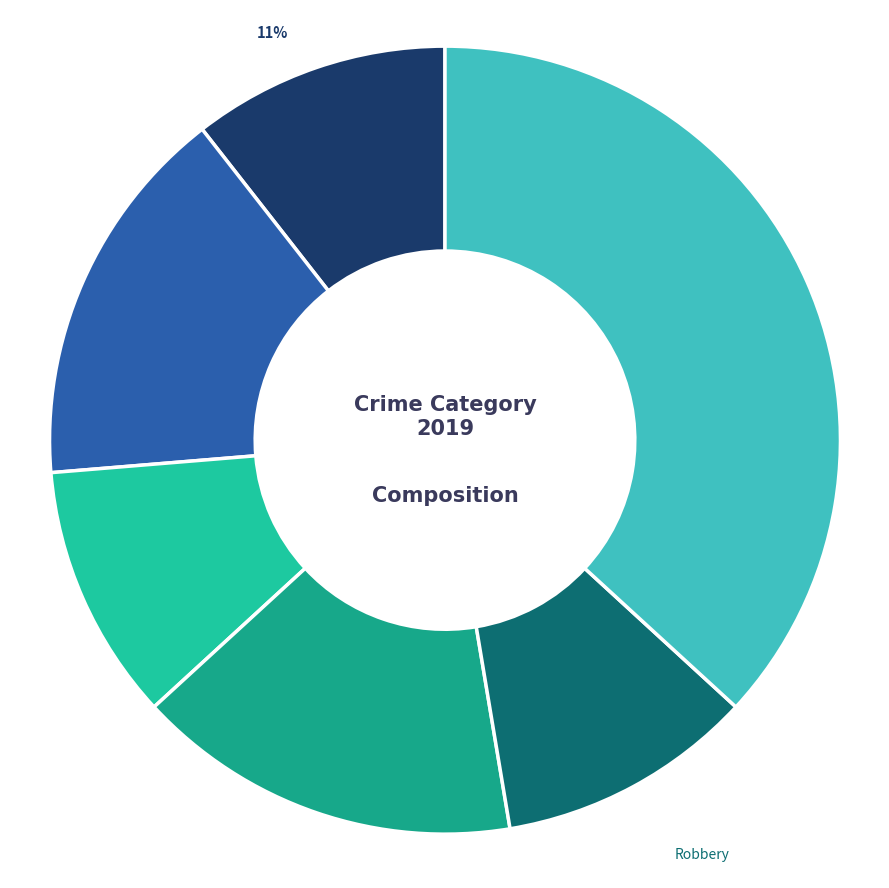

To the nearest percent, what is the average slice percentage?

17%